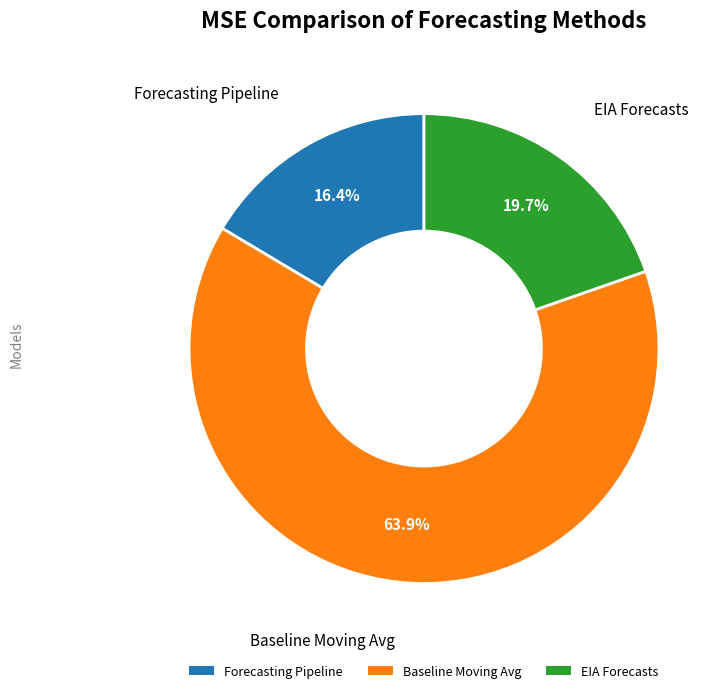

Is it true that EIA Forecasts is 20% of the pie?

True